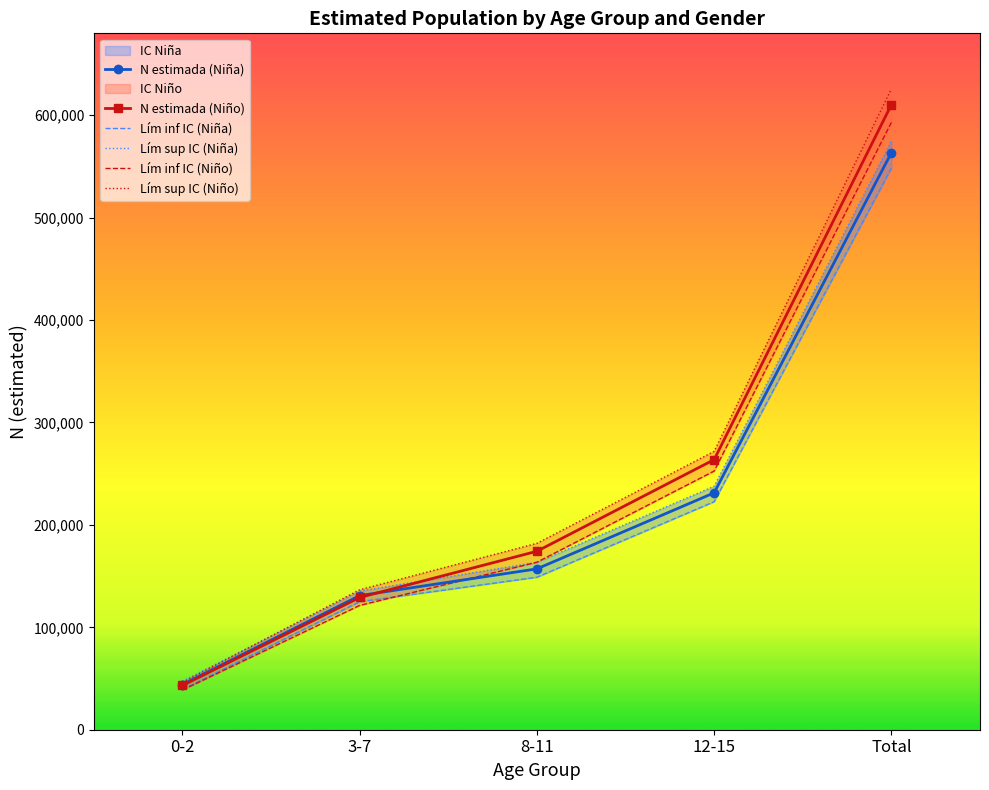

What is the smallest value displayed?

38784